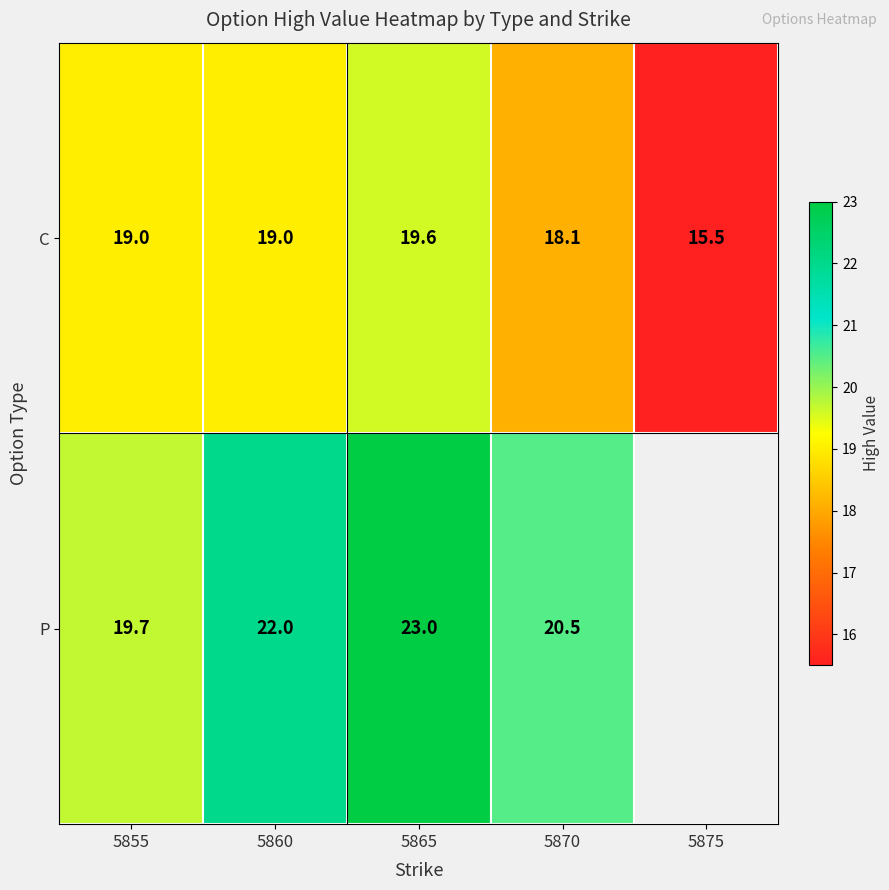

What is the approximate value of C at 5860?

19.0